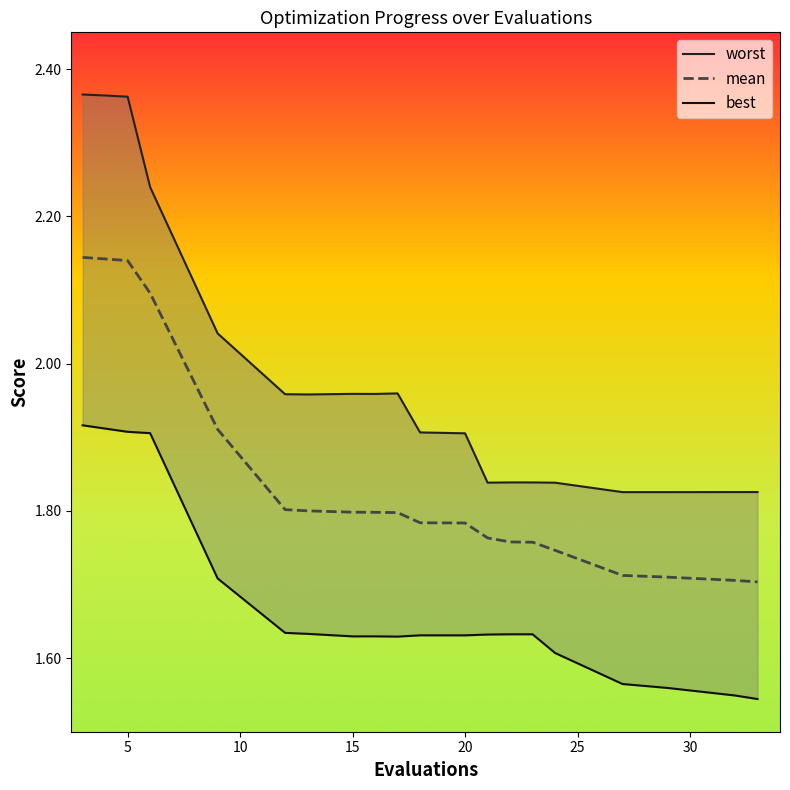

What is the maximum value shown in the chart?

2.4